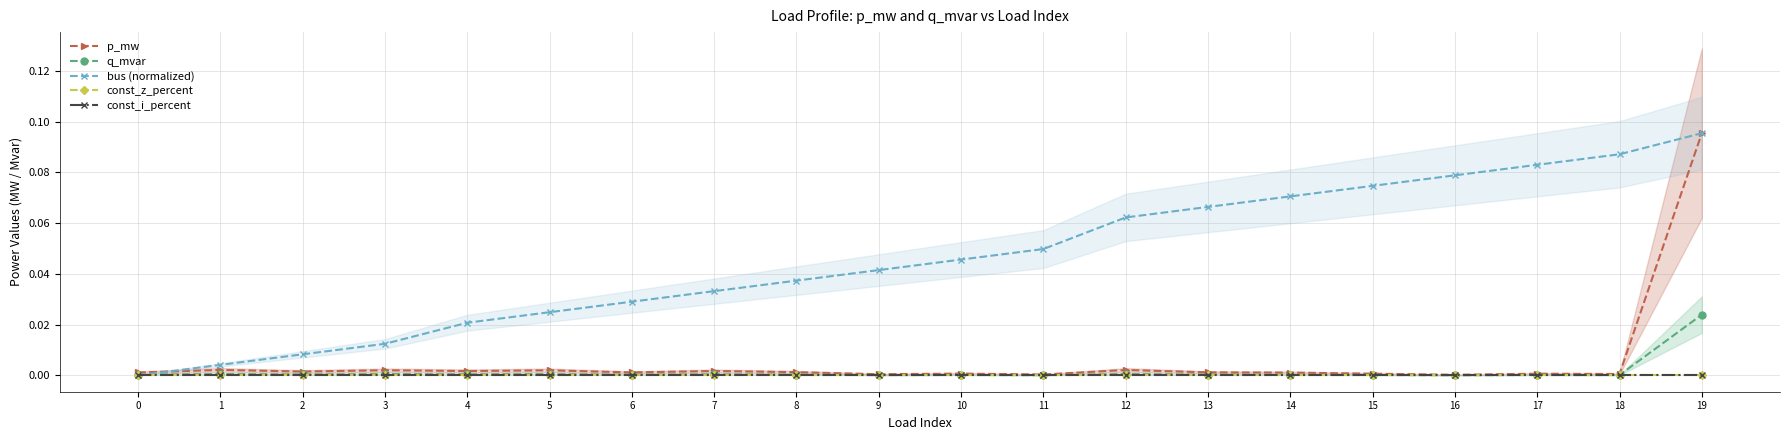

At how many categories does at least one series exceed 0?

20